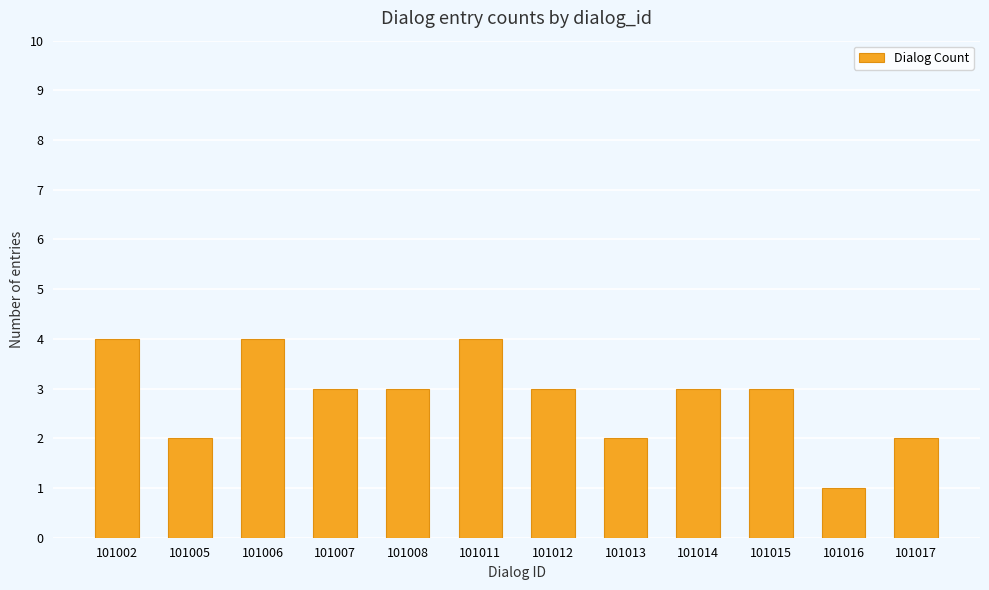

What is the sum of the values at 101011 and 101005?

6